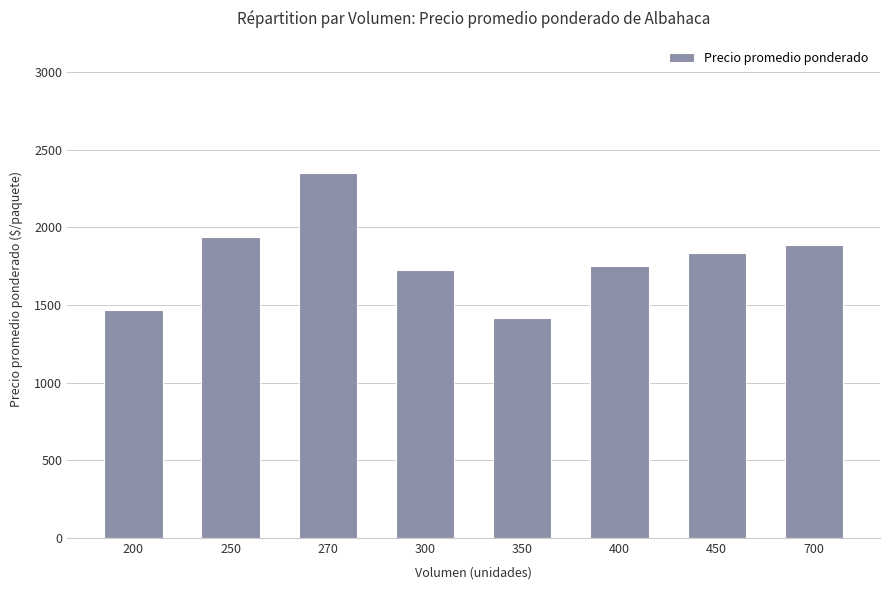

Reading left to right, what are all the values shown in this chart?

200=1467	250=1936	270=2346	300=1725	350=1414	400=1750	450=1833	700=1886